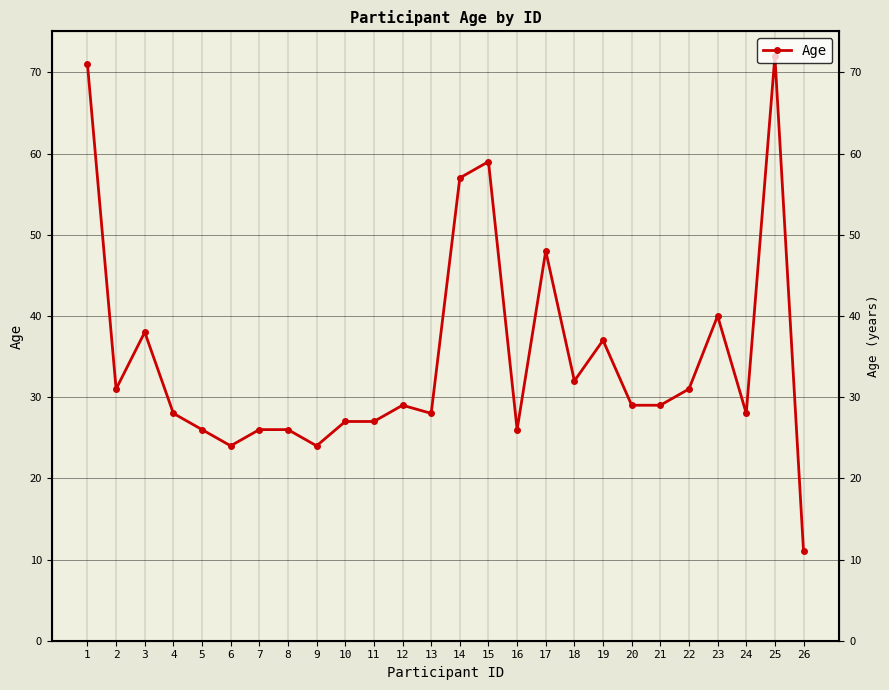

Which category has the lowest value across all series?

26